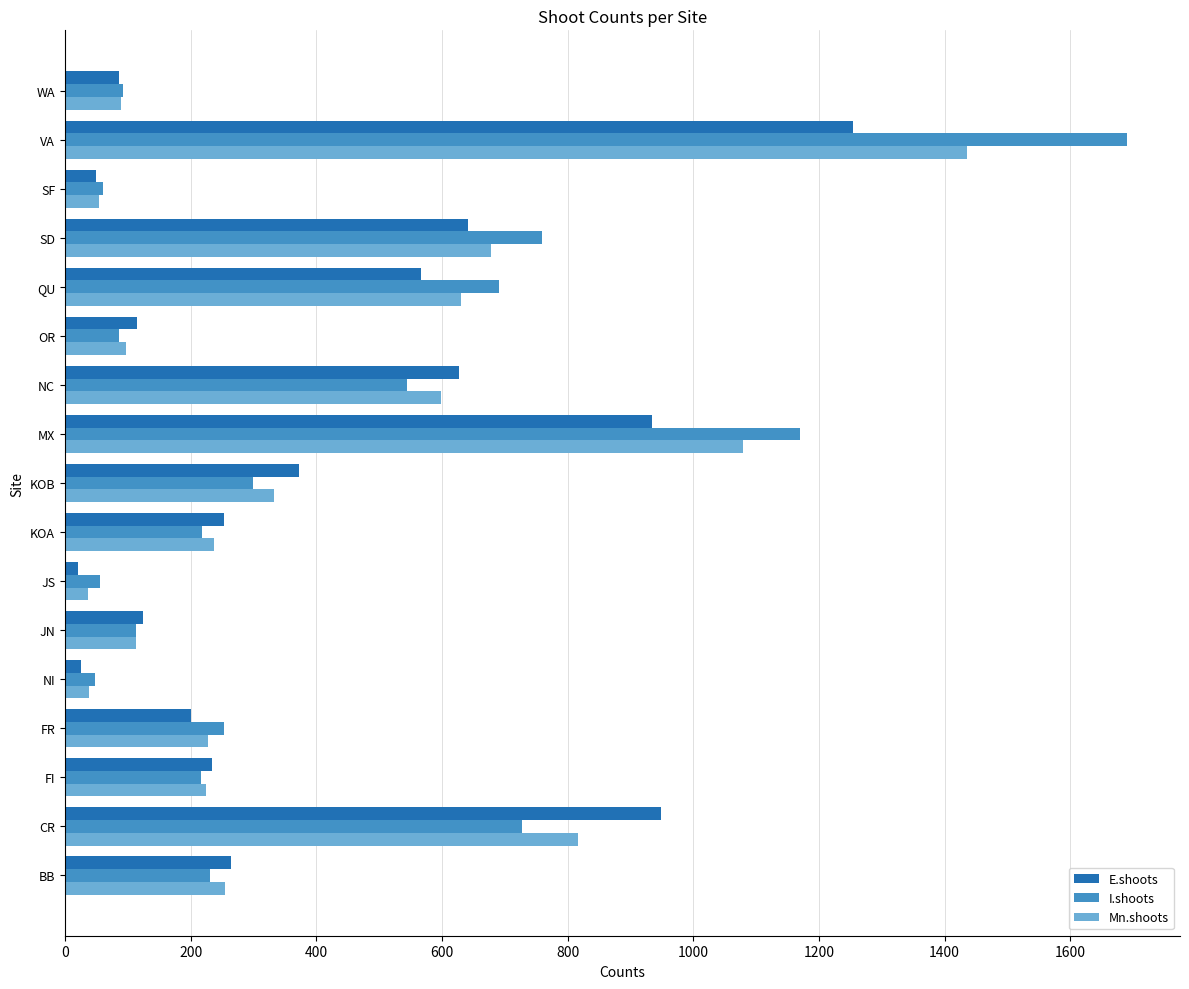

What is the sum of the E.shoots values at KOA and FR?

453.5